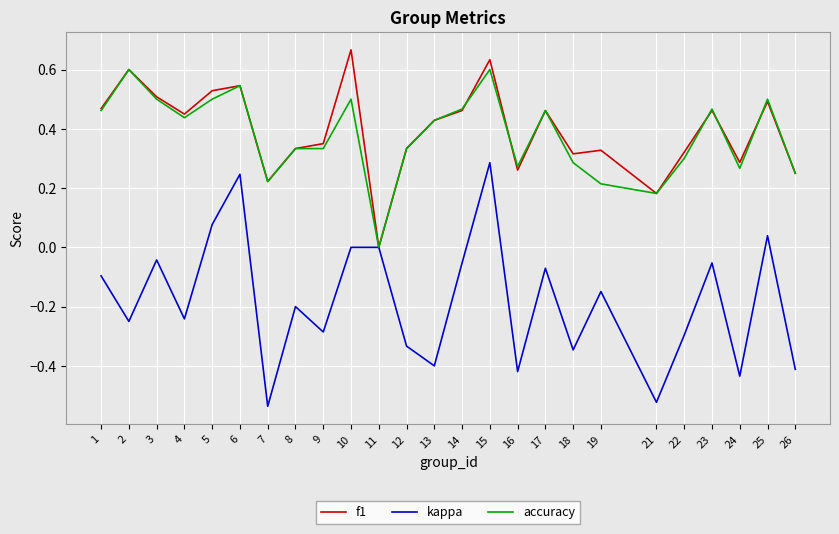

True or false: kappa has a value of -0.1 at 17.

True